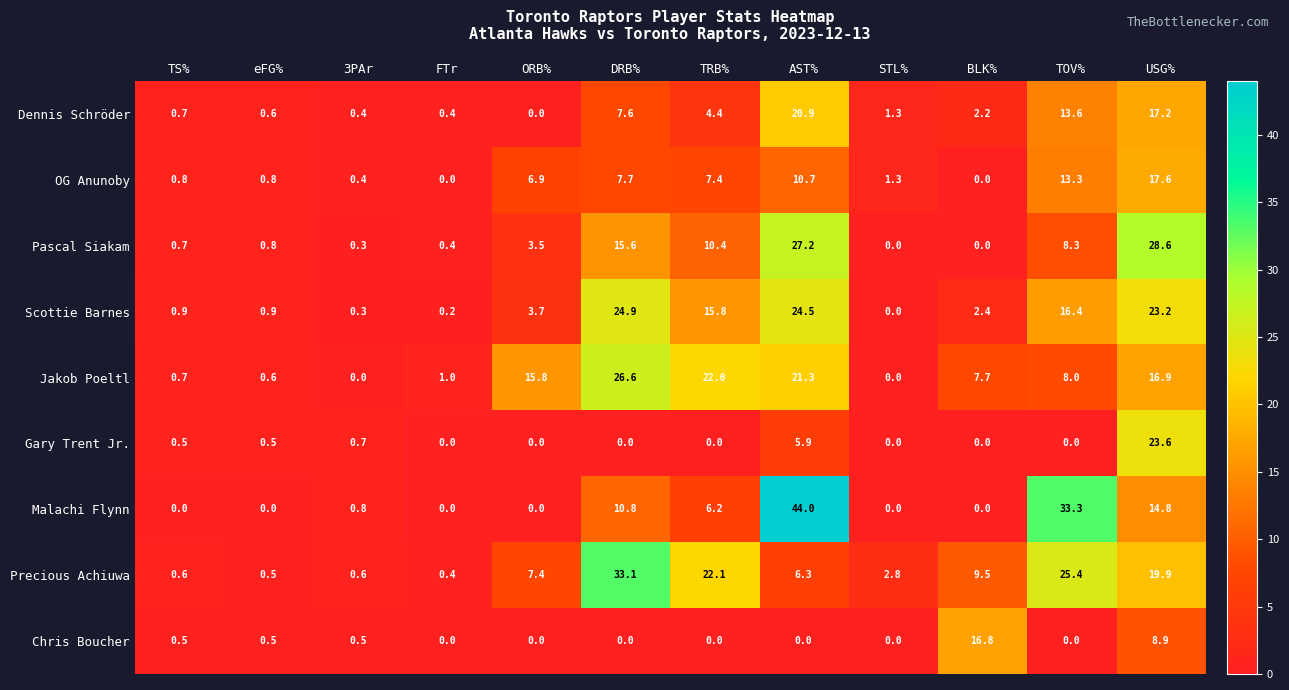

At how many categories does at least one series exceed 8?

7